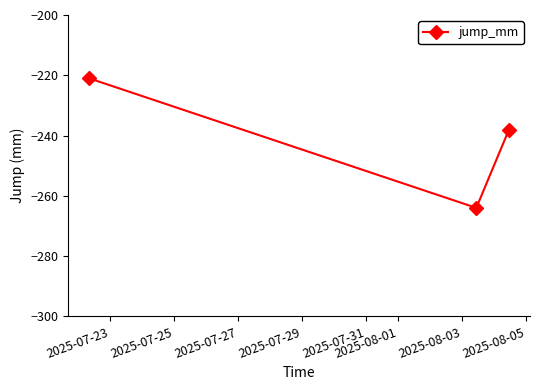

What is the sum of all values?

-723